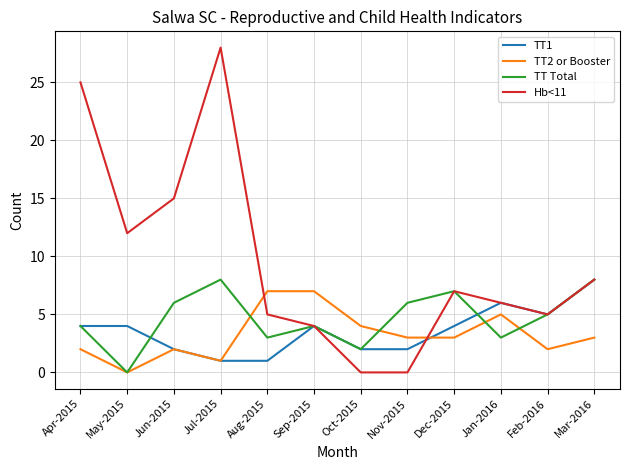

Reading left to right, transcribe all the data shown in this chart.

TT1: 4	4	2	1	1	4	2	2	4	6	5	8
TT2 or Booster: 2	0	2	1	7	7	4	3	3	5	2	3
TT Total: 4	0	6	8	3	4	2	6	7	3	5	8
Hb<11: 25	12	15	28	5	4	0	0	7	6	5	8